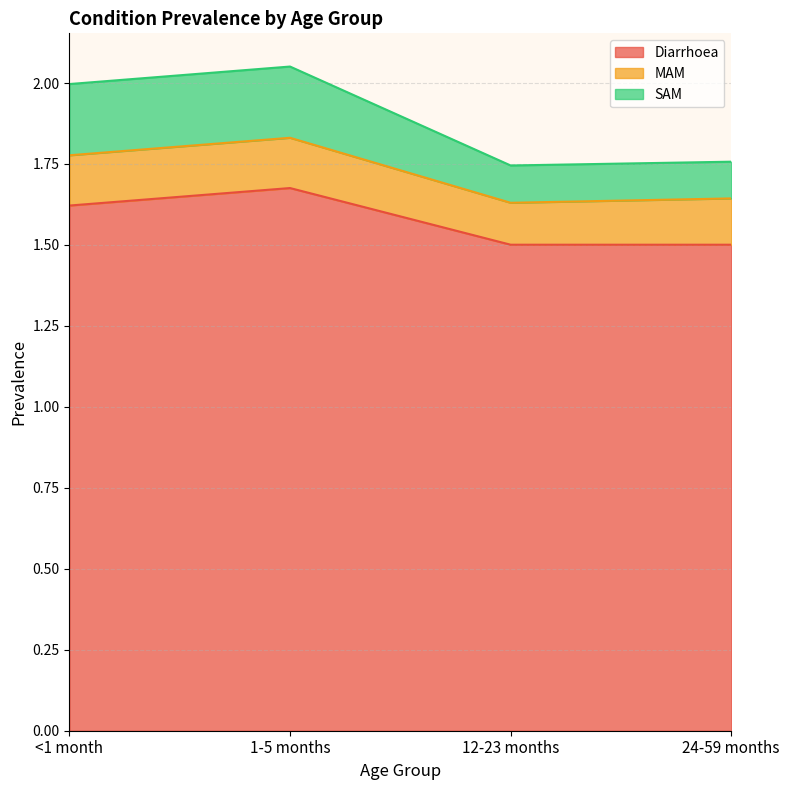

True or false: Diarrhoea has a value of 2.5 at 24-59 months.

False